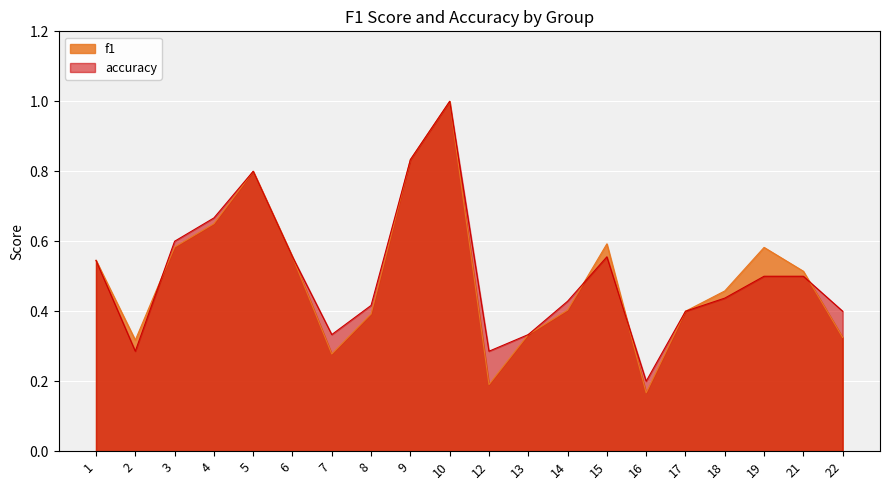

List the series in order of their peak value, lowest first.

f1, accuracy